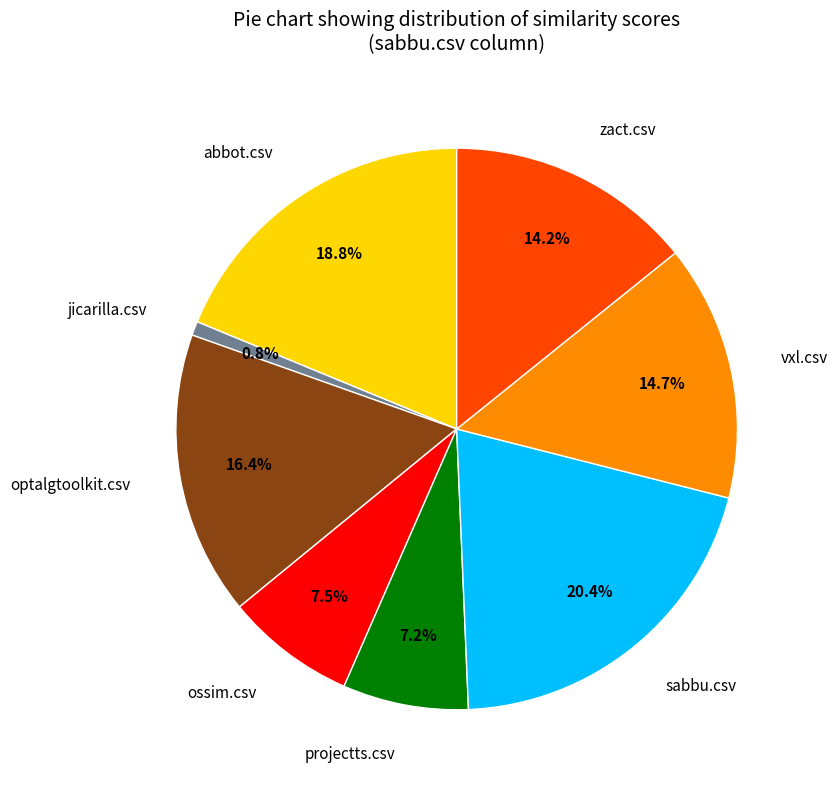

Is there a majority slice in this chart?

No